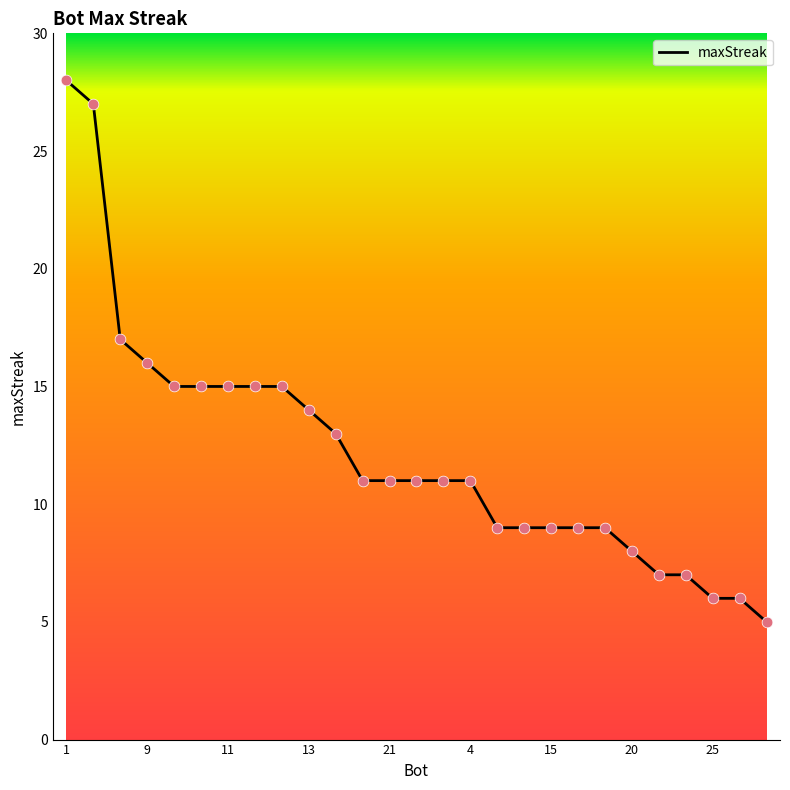

What is the smallest value displayed?

5